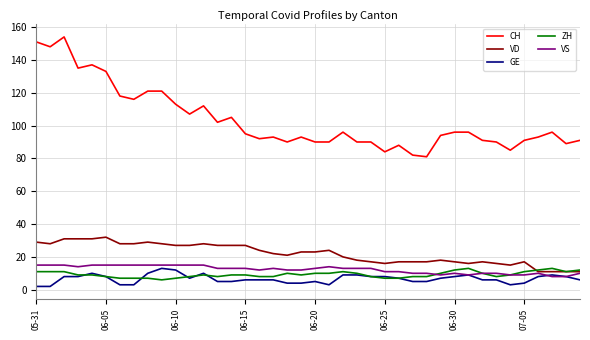

What is the maximum value for GE?

13